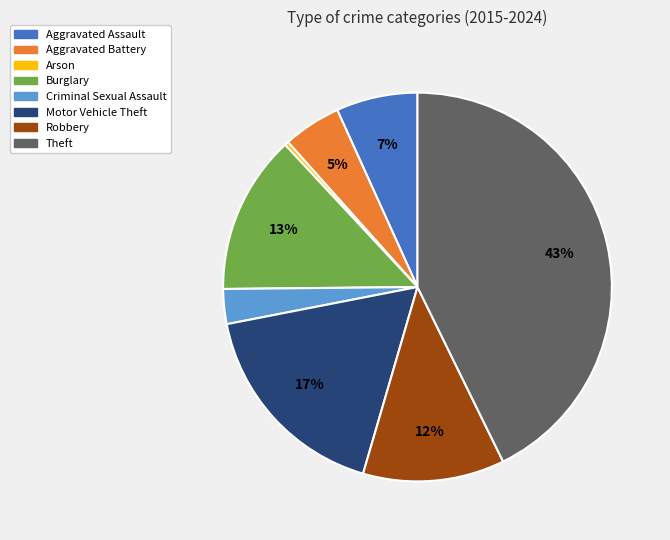

How many segments does this pie chart have?

8